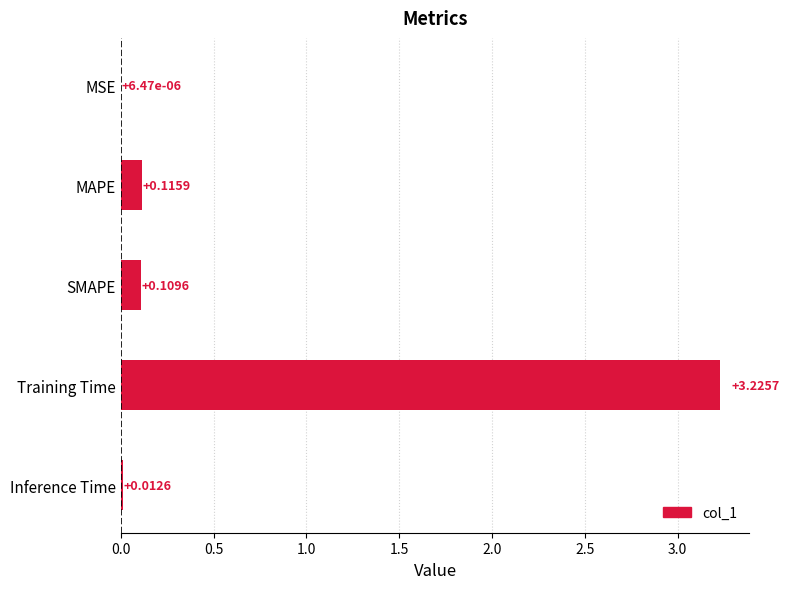

Between Inference Time and Training Time, which is larger?

Training Time